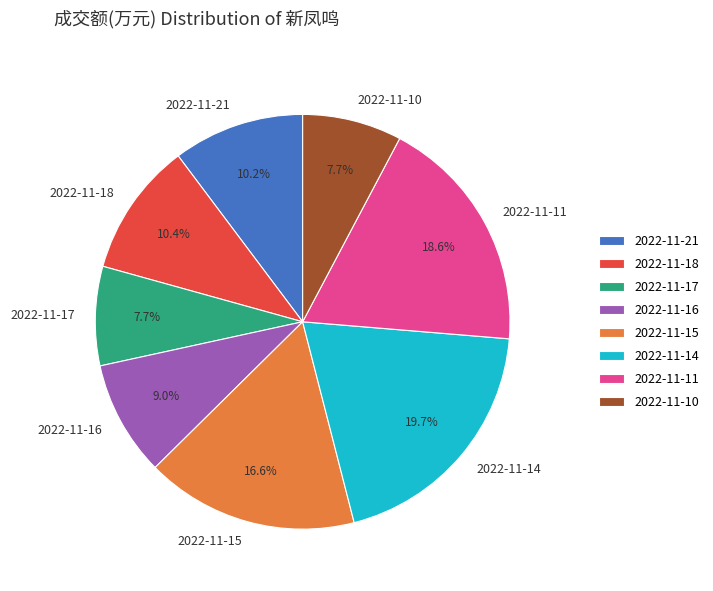

Between 2022-11-11 and 2022-11-15, which is larger?

2022-11-11